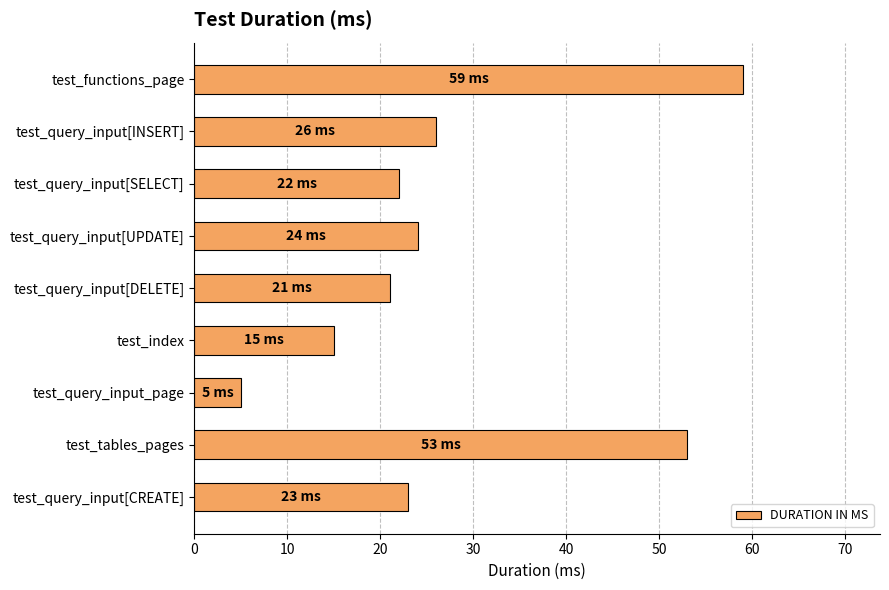

The chart shows a value of 31 at test_functions_page. True or false?

False